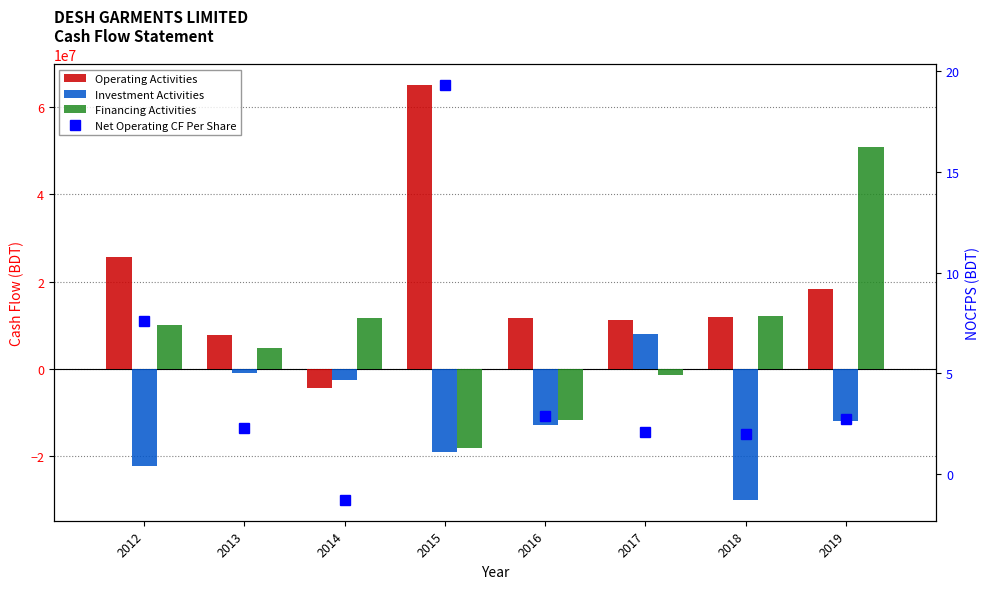

What are all the series names shown in the legend?

Operating Activities, Investment Activities, Financing Activities, Net Operating CF Per Share